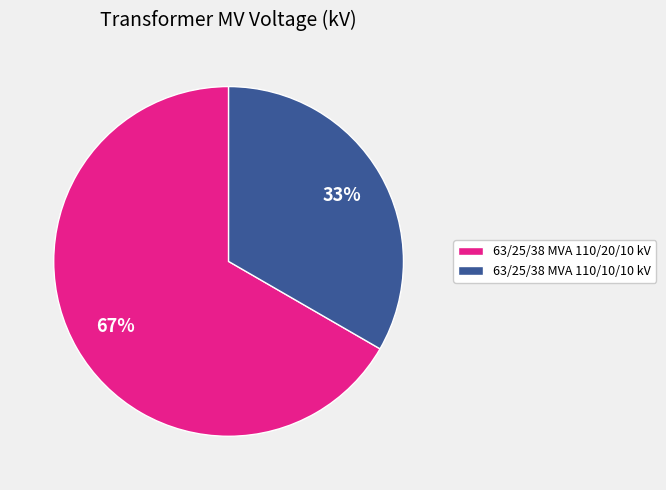

Combined, do 63/25/38 MVA 110/20/10 kV and 63/25/38 MVA 110/10/10 kV account for over 50%?

Yes